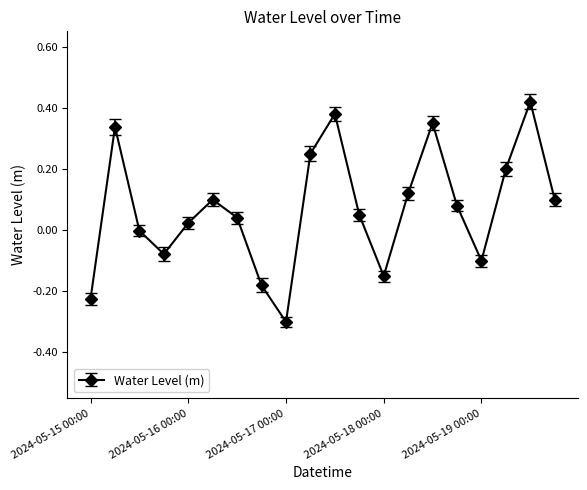

Does the chart have visible grid lines?

No